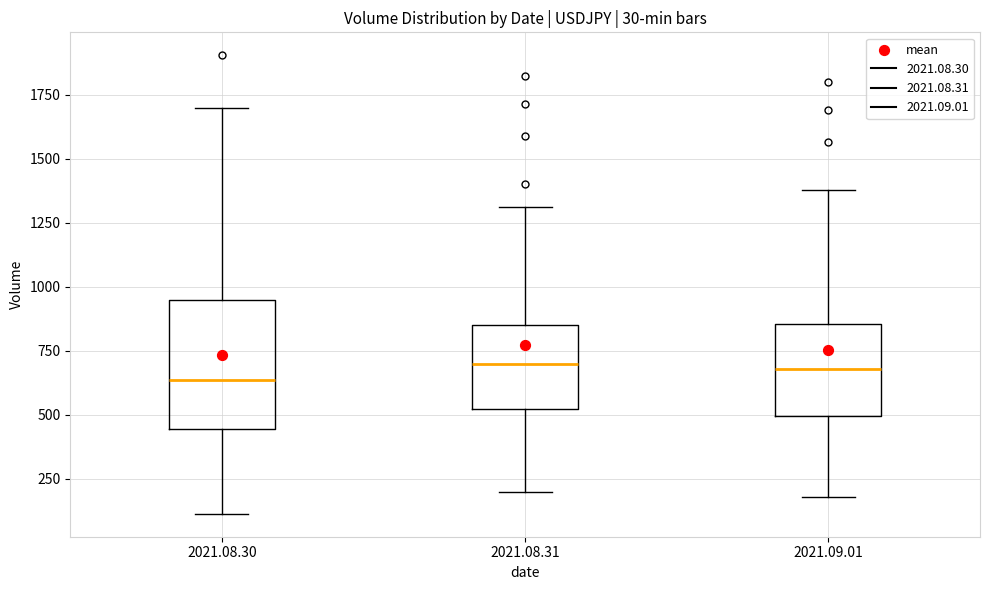

Which box is the tallest, from its lower edge to its upper edge?

2021.08.30